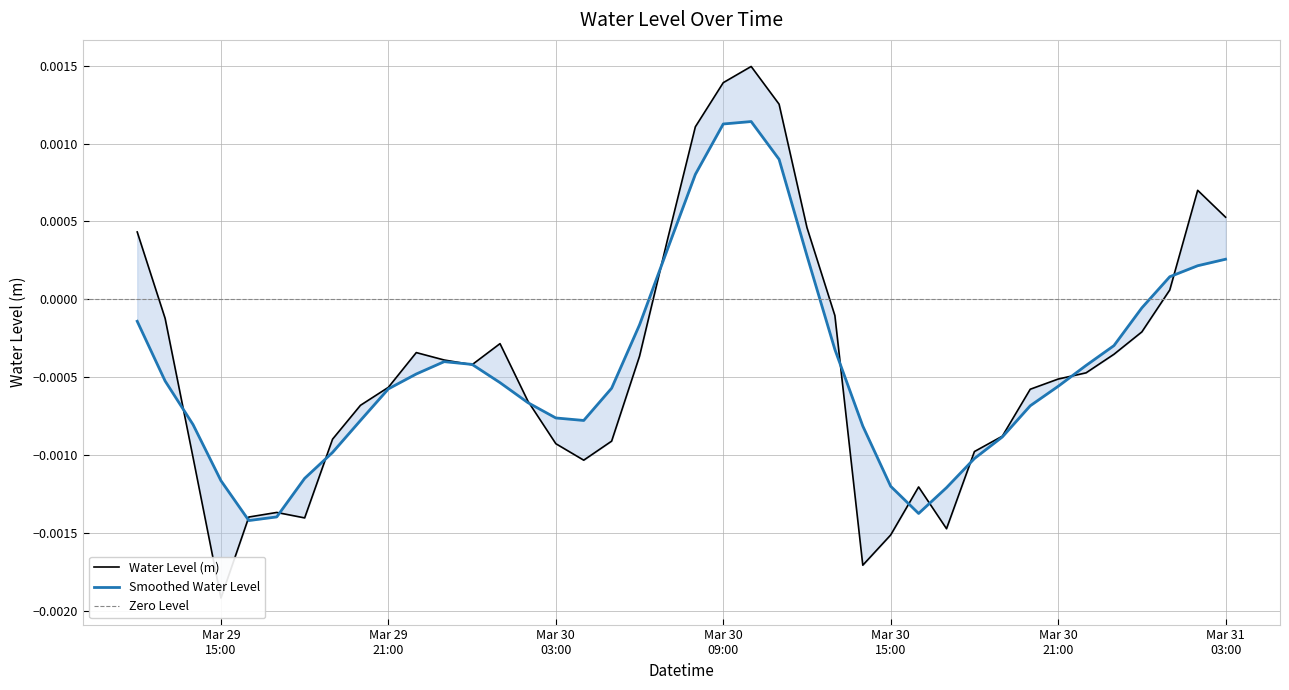

The value at 2024-03-30 00:00:00 is -0.0. True or false?

False